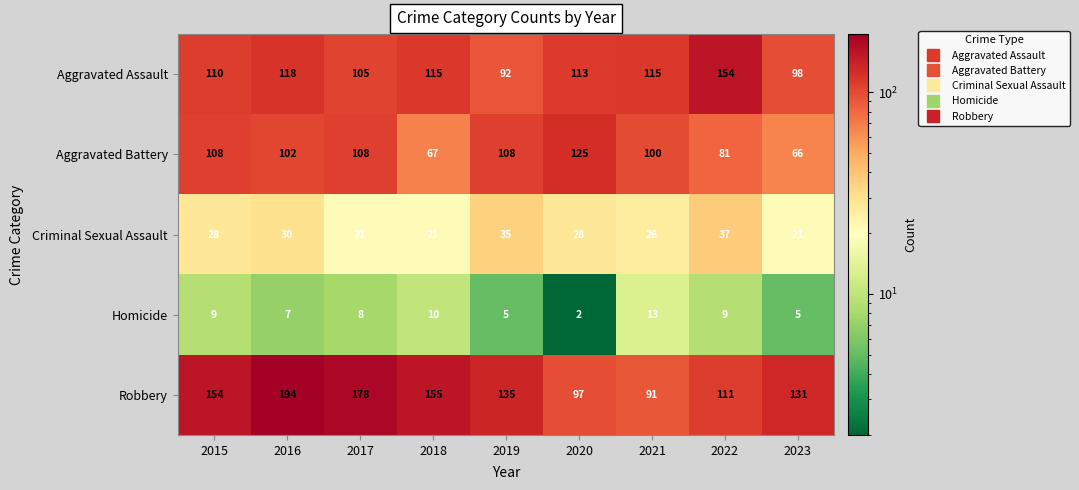

What is the sum of all Aggravated Assault values?

1020